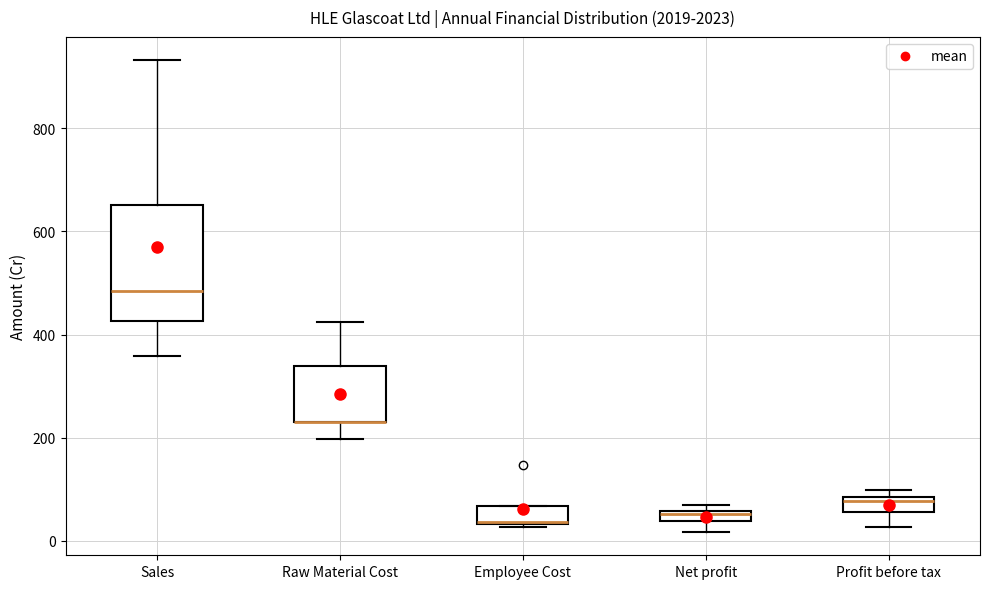

Comparing the boxes themselves (not the whiskers), which one is the tallest?

Sales